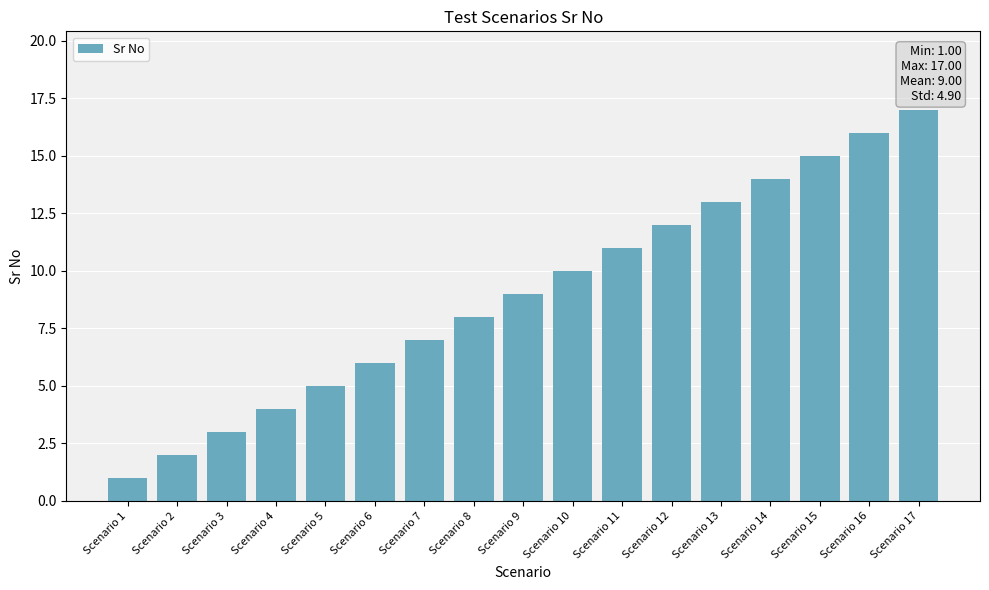

What is the change in value from Scenario 11 to Scenario 15?

+4